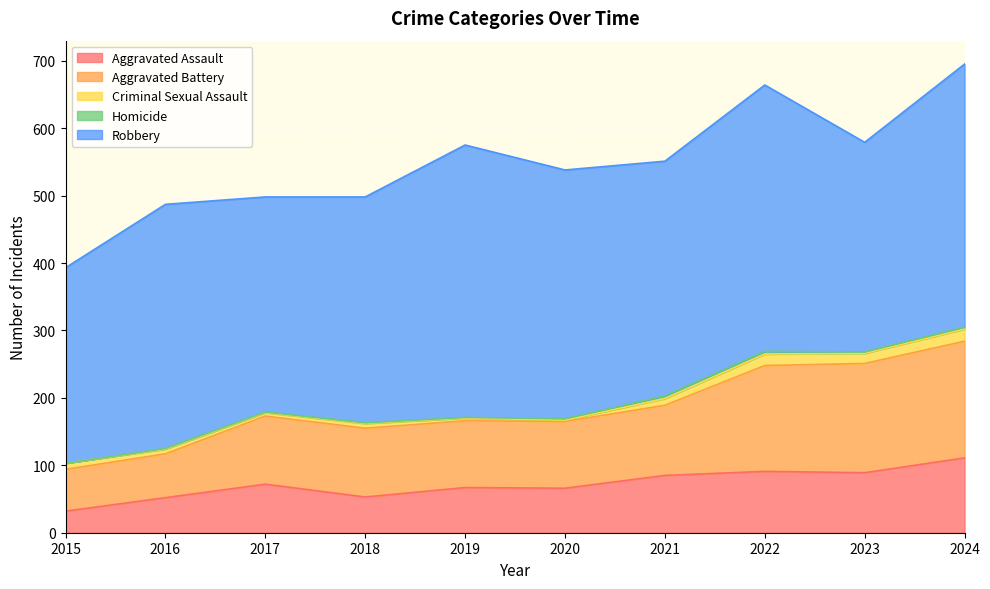

Is it true that Aggravated Battery equals 58 at 2019?

False